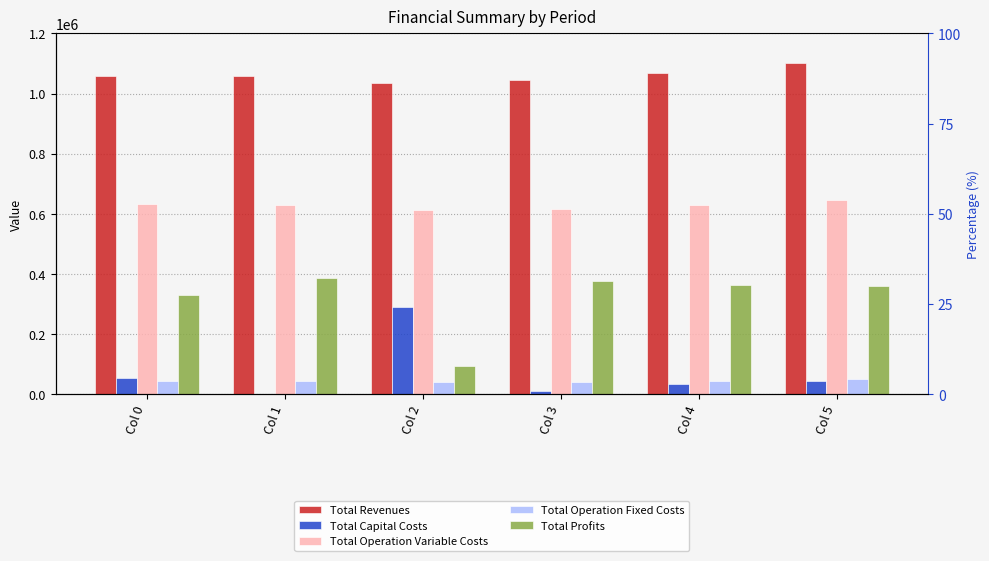

What is the value of the Total Capital Costs bar at the 6th from the left?

43648.0